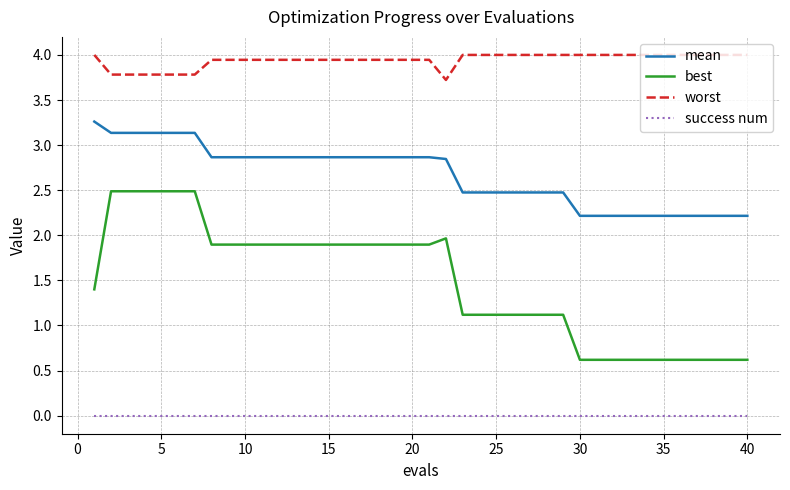

Count the number of categories in the chart.

40